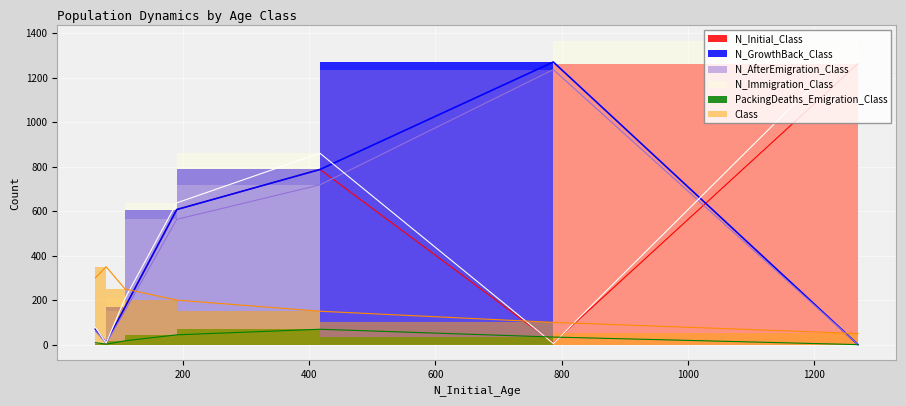

Where does the N_GrowthBack_Class series first go above 169?

1